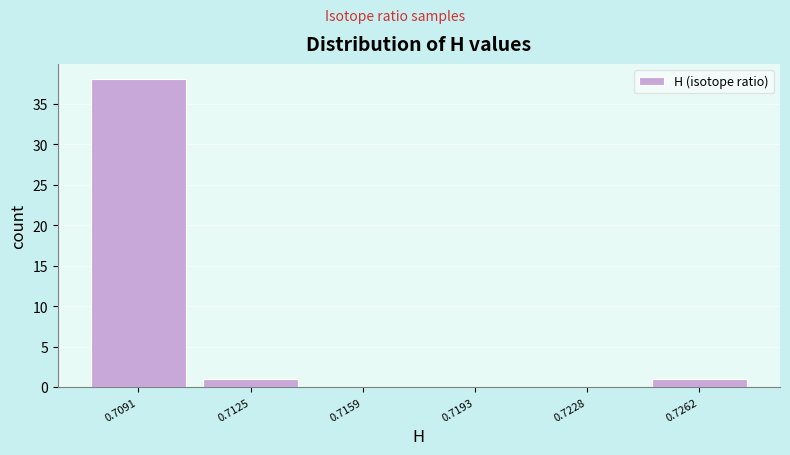

Reading left to right, list all the values displayed in this chart.

0.7091=38	0.7125=1	0.7159=0	0.7193=0	0.7228=0	0.7262=1